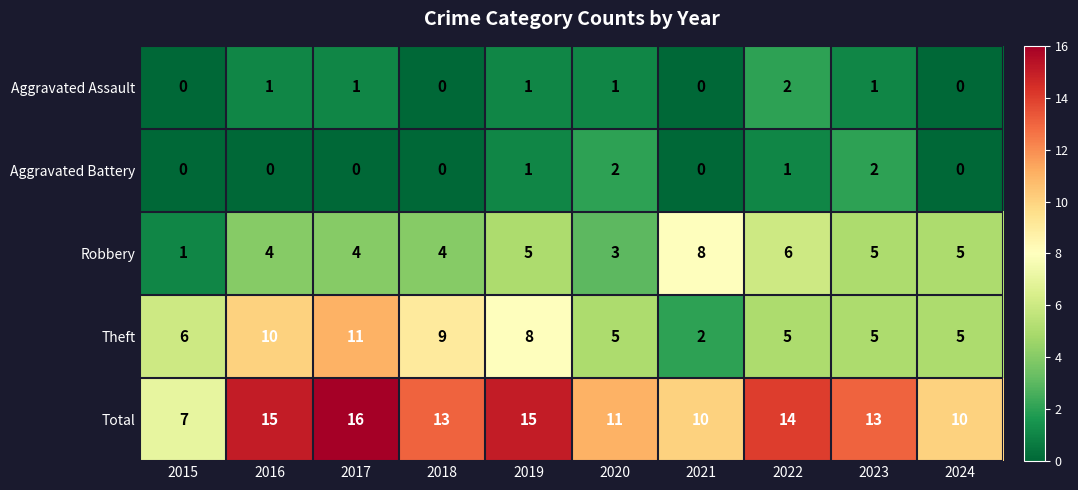

At how many categories does at least one series exceed 3?

10